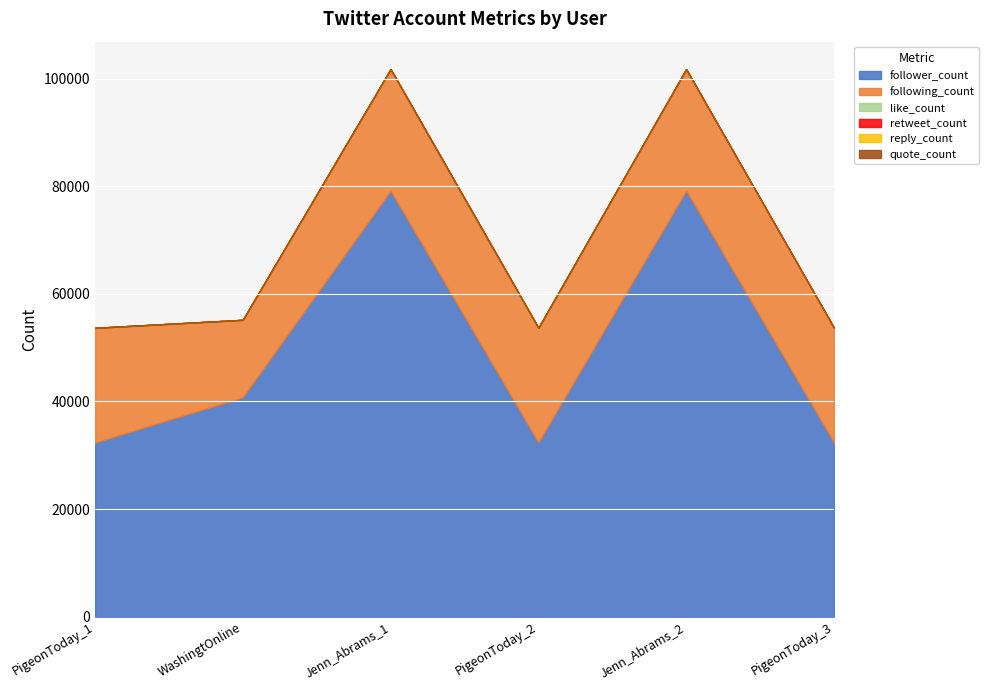

What is the total value across all series at WashingtOnline?

55171